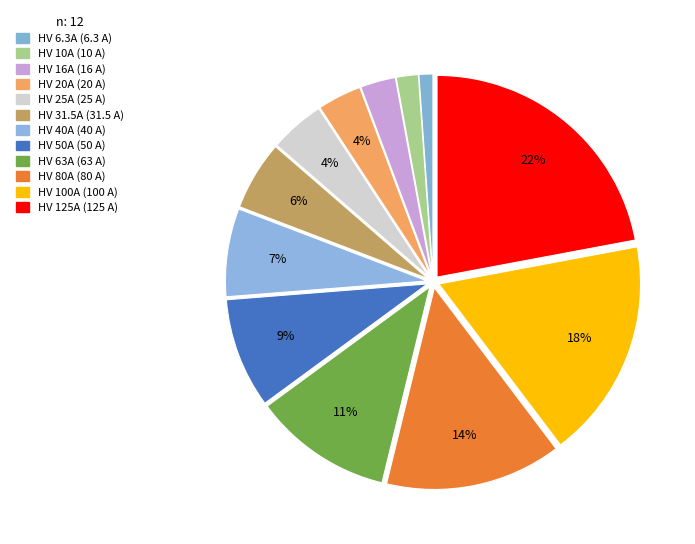

To the nearest percent, what percentage of the pie is HV 125A?

22%